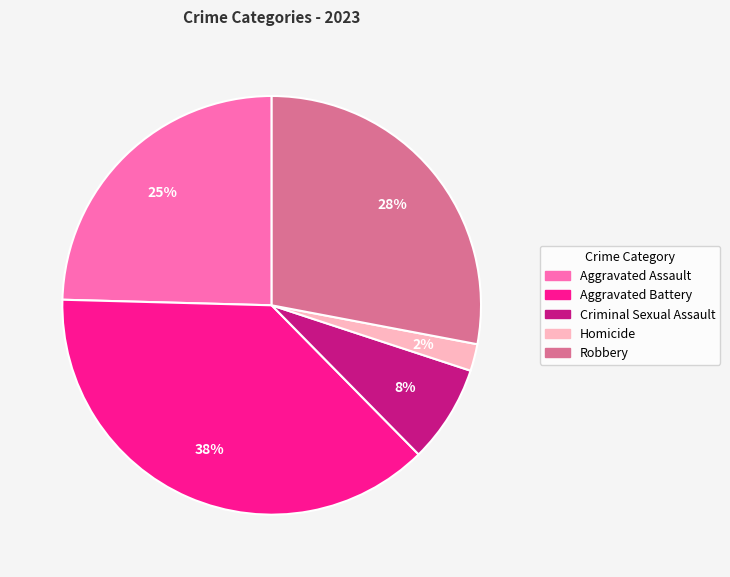

Is it true that Homicide is 2% of the pie?

True